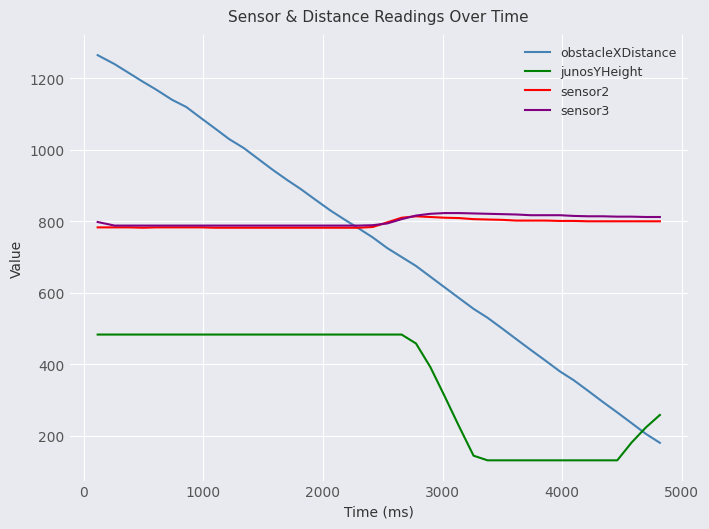

What are all the series names shown in the legend?

obstacleXDistance, junosYHeight, sensor2, sensor3